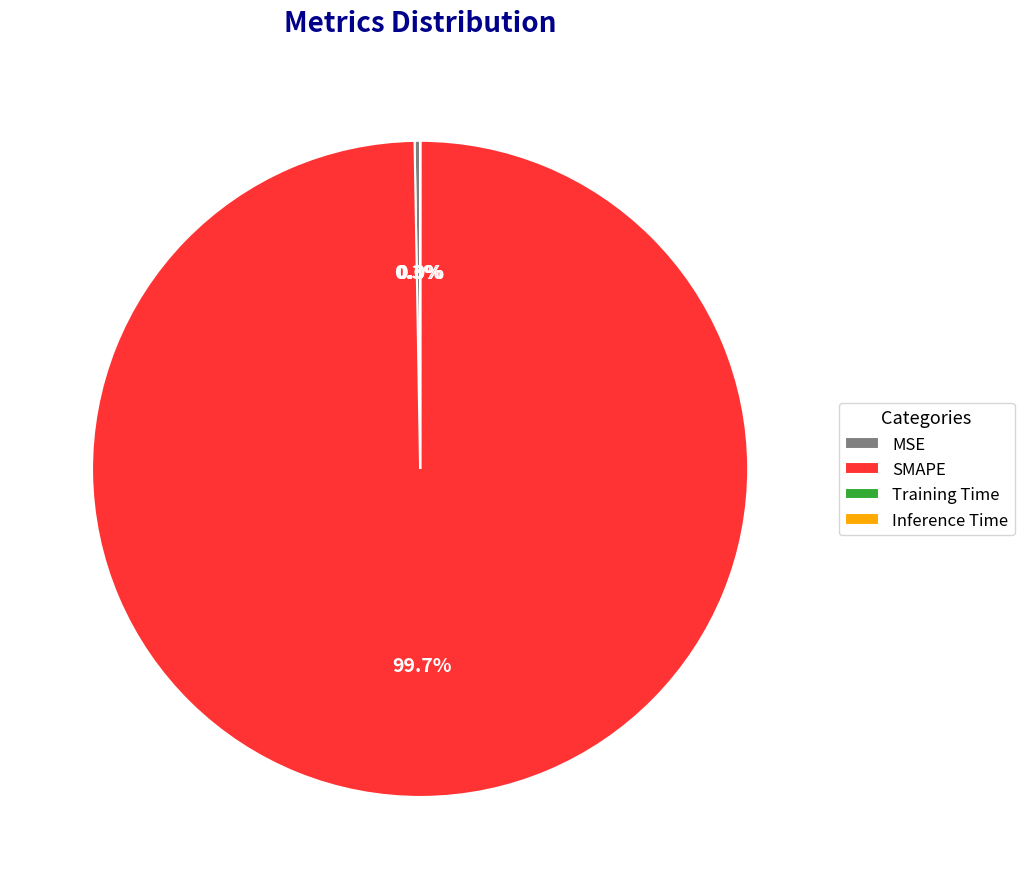

Which category has the biggest portion of the pie?

SMAPE